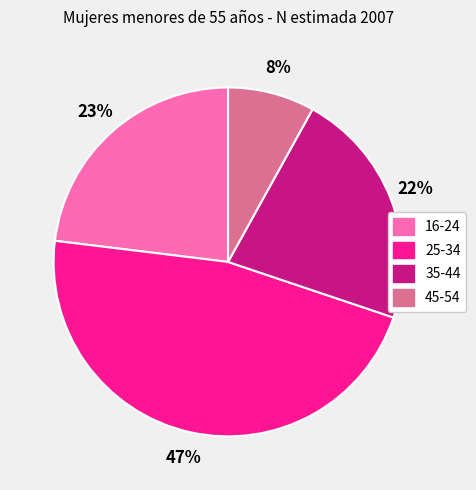

Combined, do 25-34 and 45-54 account for over 50%?

Yes